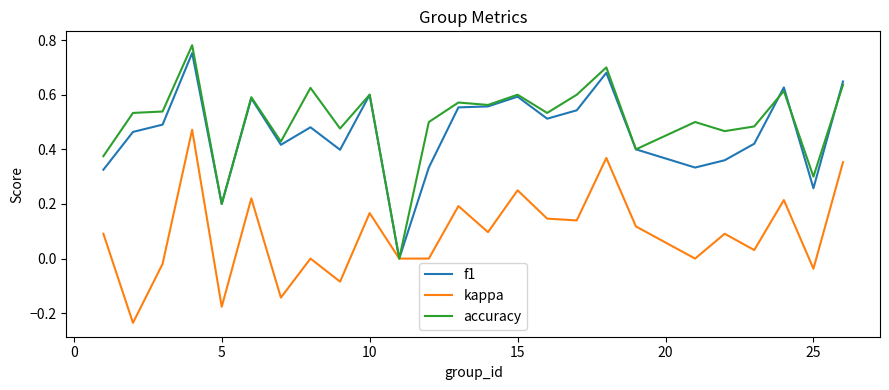

Which series has the largest total across all categories?

accuracy